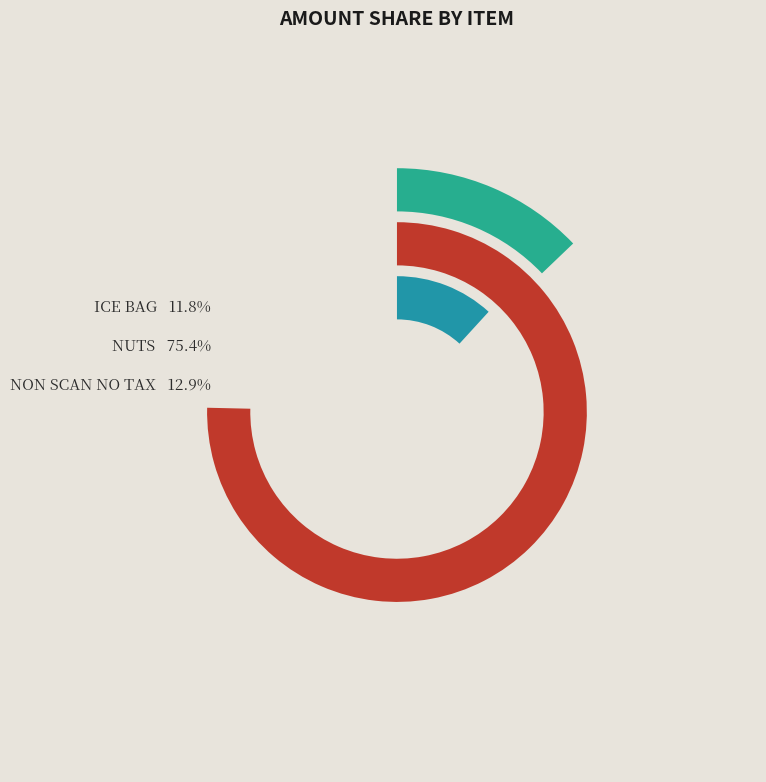

Between NUTS and ICE BAG, which is larger?

NUTS